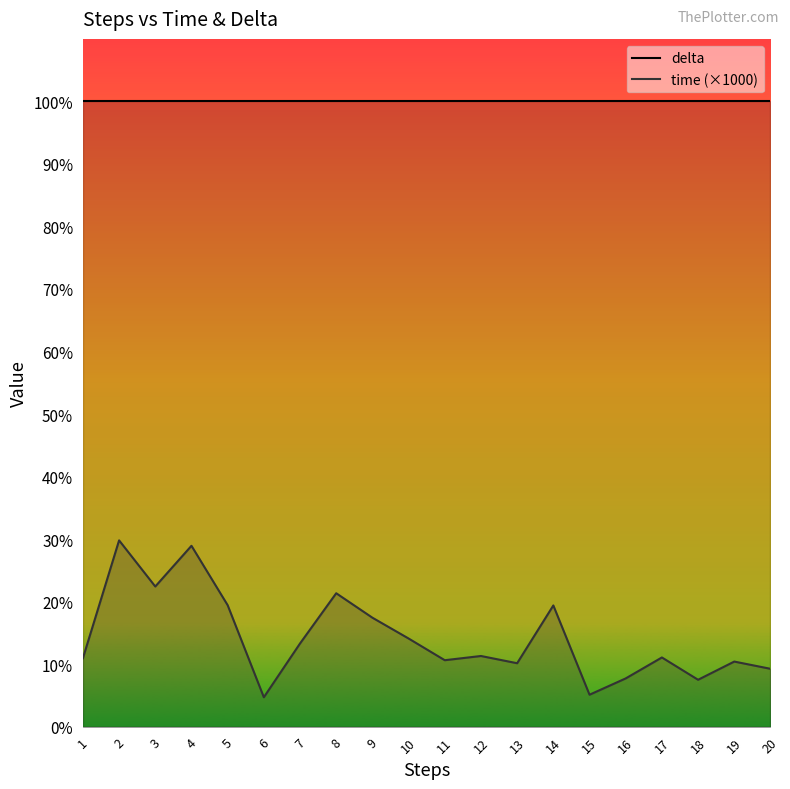

List the series in order of their peak value, lowest first.

time (×1000), delta